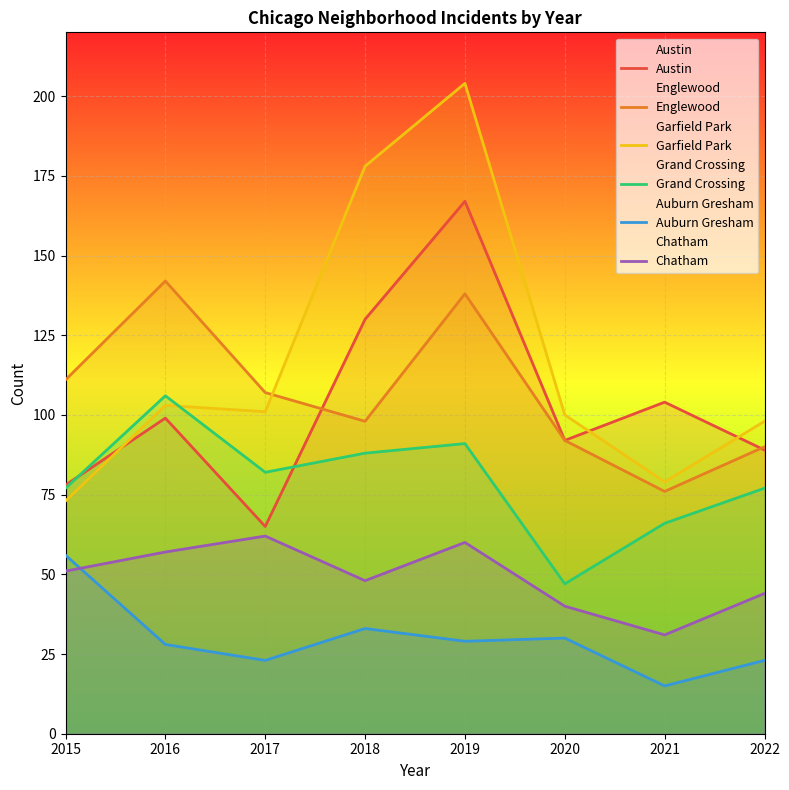

What is the difference between the highest and lowest values at 2020?

70